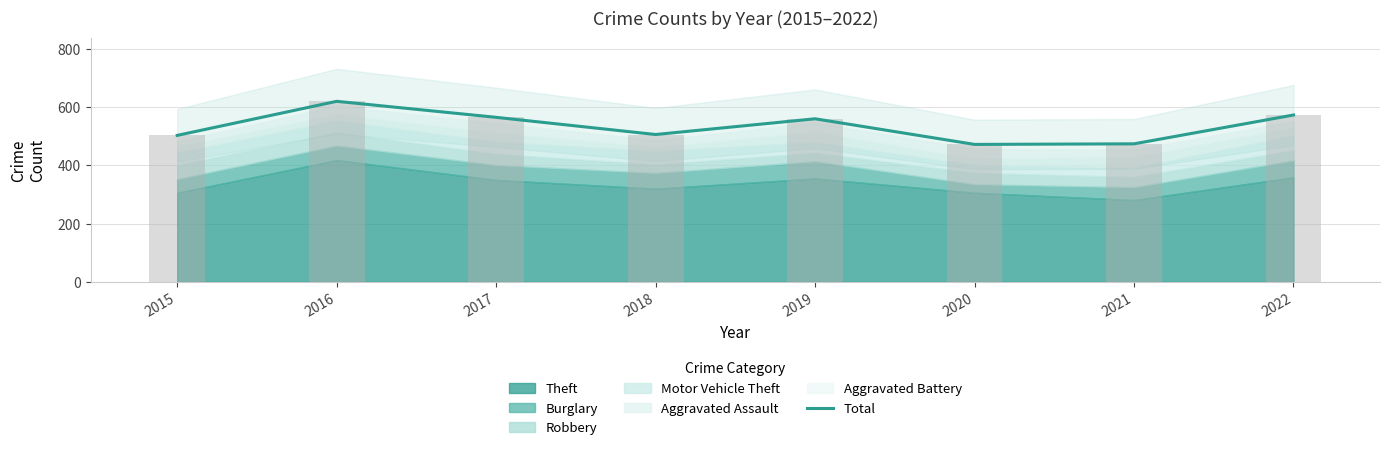

Are the bars grouped side by side (vs. stacked)?

No